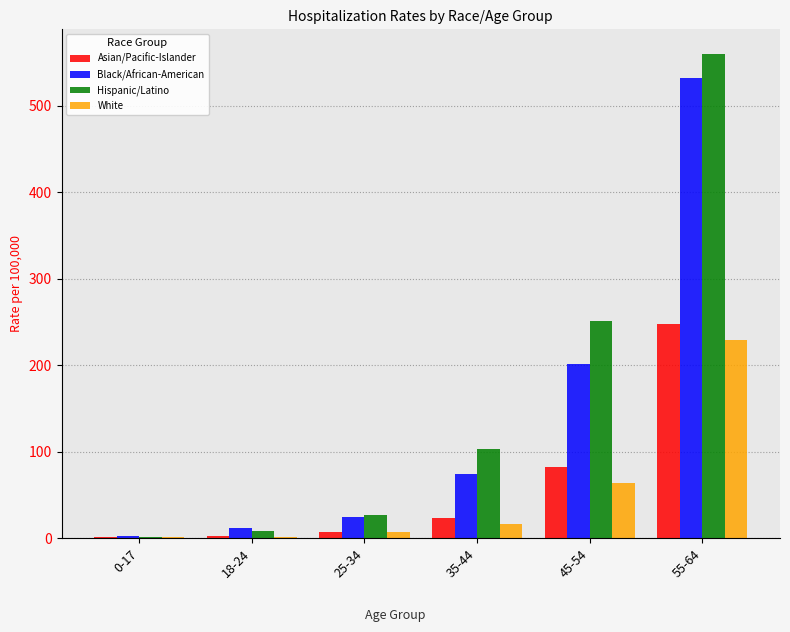

What are all the series names shown in the legend?

Asian/Pacific-Islander, Black/African-American, Hispanic/Latino, White